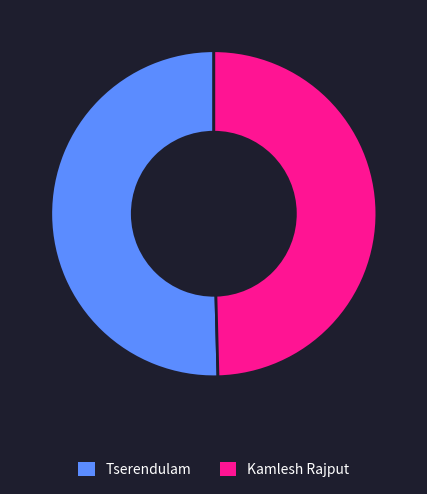

Which category has the biggest portion of the pie?

Tserendulam